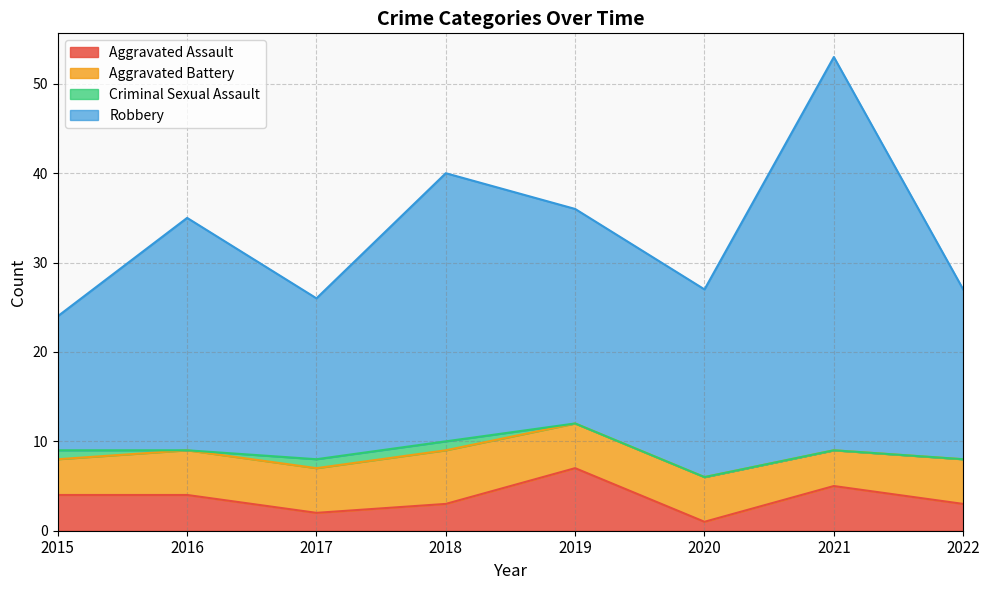

How many interior local peaks does the Aggravated Assault series have?

2